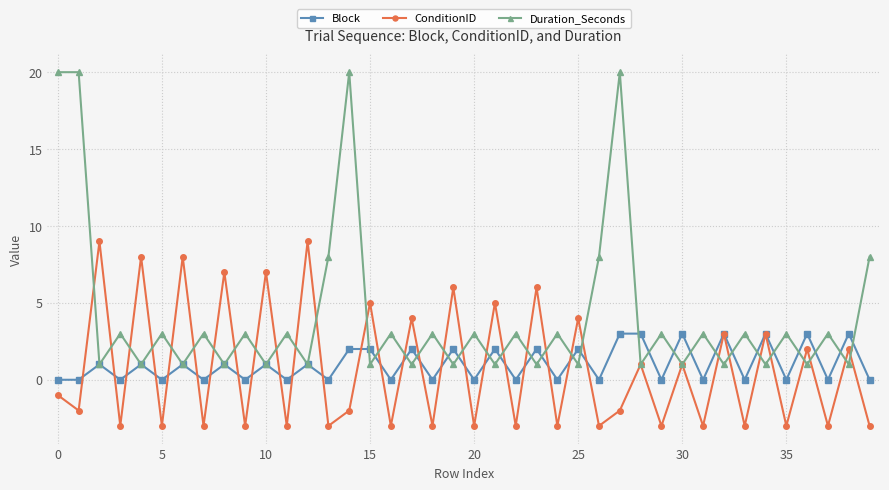

How many interior local valleys does the ConditionID series have?

18